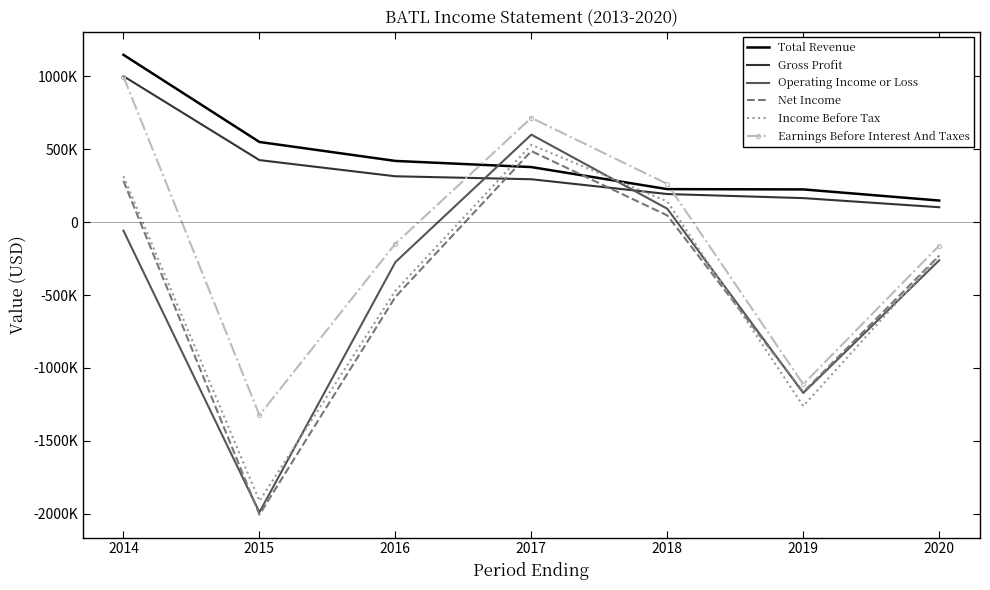

Which series has the largest total across all categories?

Total Revenue